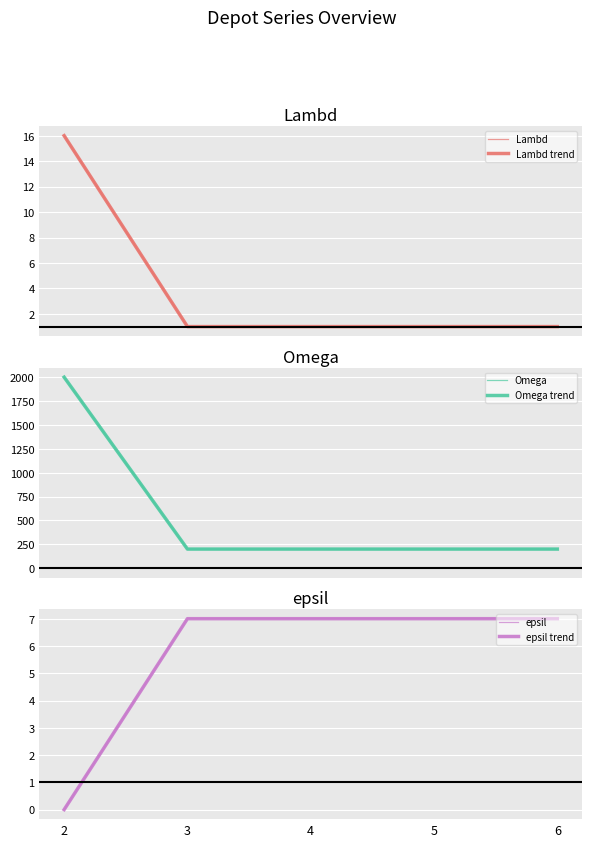

Which category has the lowest value in the epsil (trend) series?

2